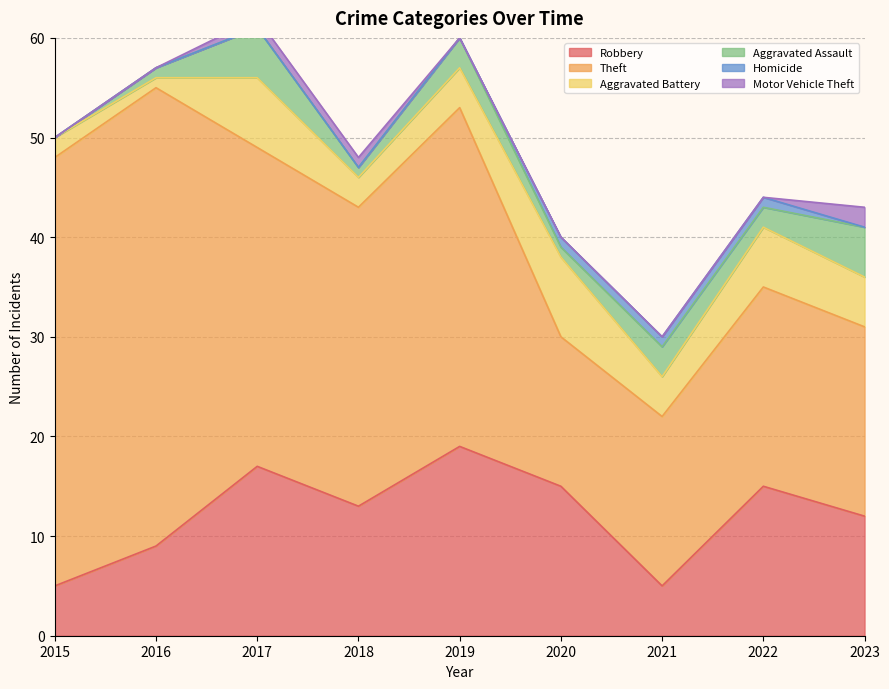

At which category does Theft reach its first local valley?

2018